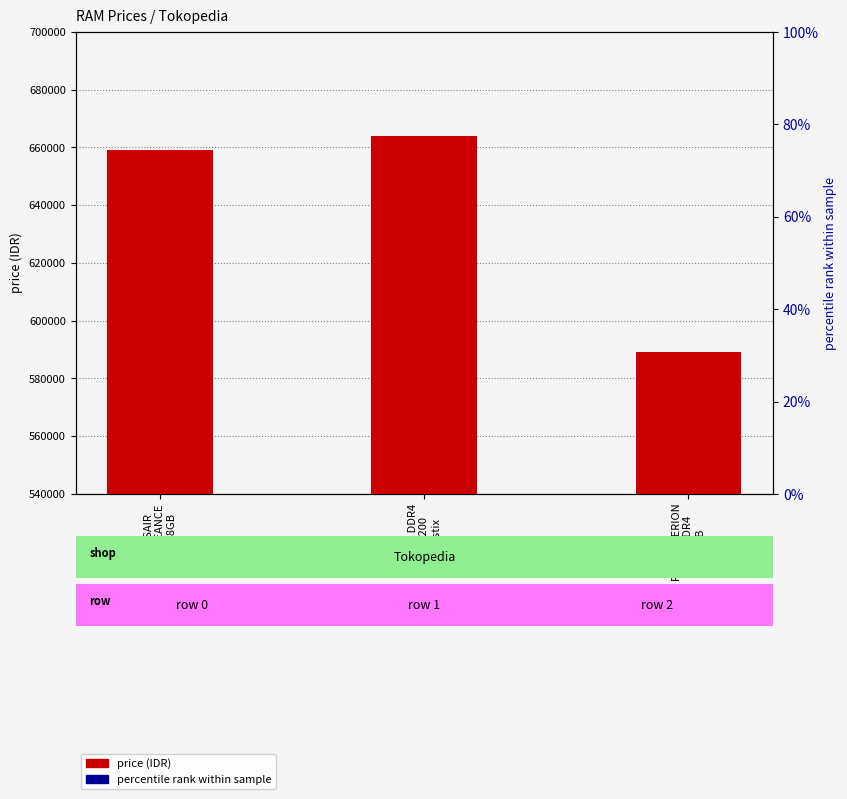

At which category is the sum across all series the highest?

Crucial DDR4
8G 3200
Ballistix